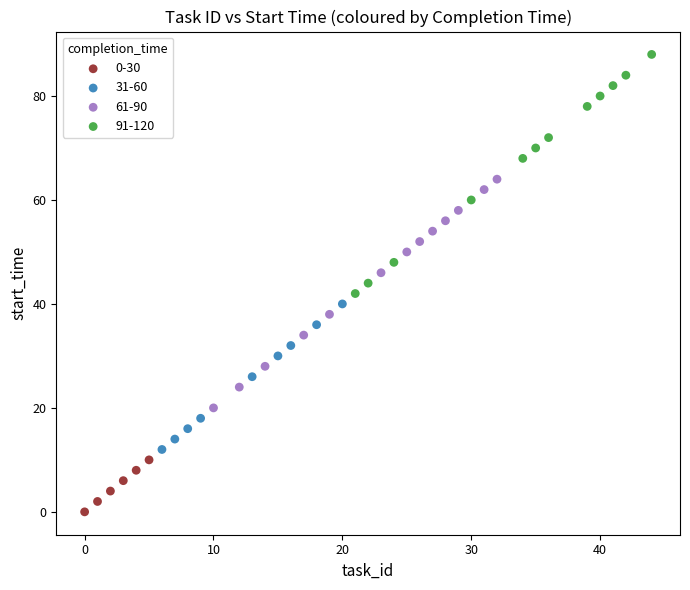

Which series reaches the minimum Y coordinate?

0-30